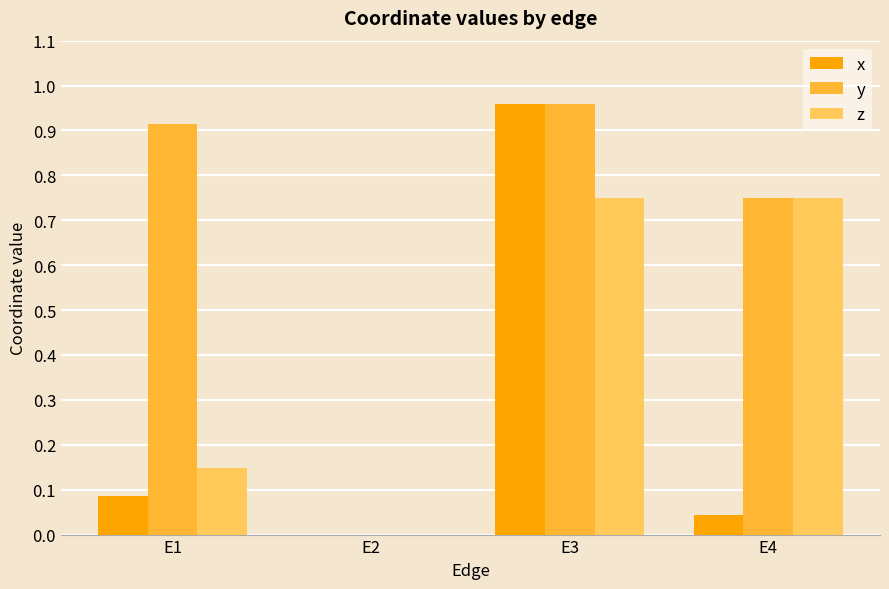

At which label does y reach its peak?

E3